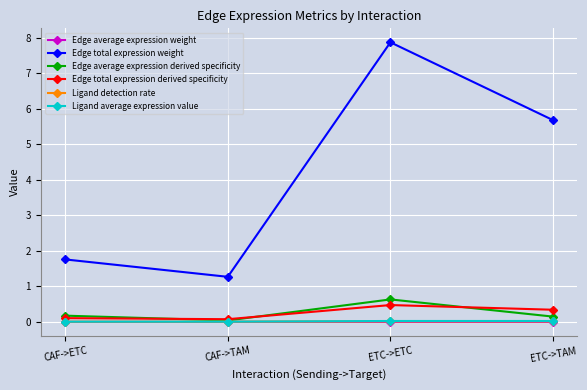

The value of Edge average expression weight at CAF->TAM is 0.0. True or false?

True